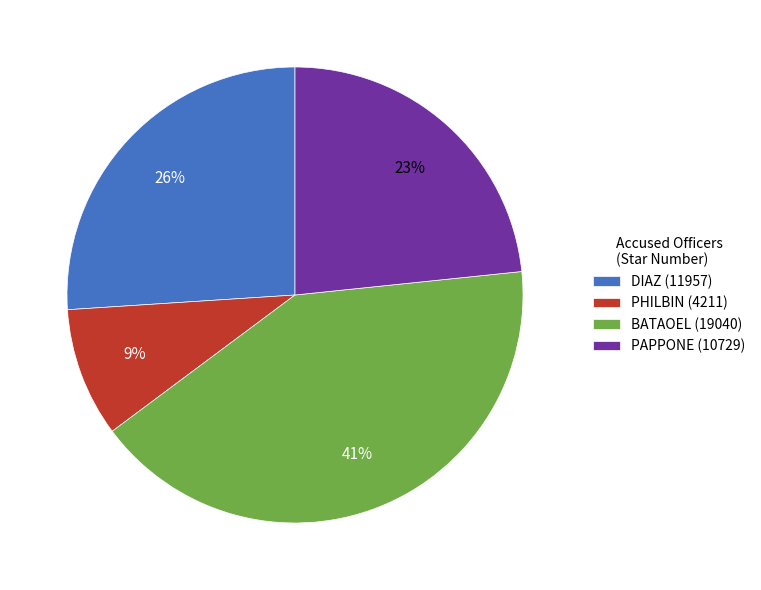

Combined, do PHILBIN (4211) and PAPPONE (10729) account for over 50%?

No